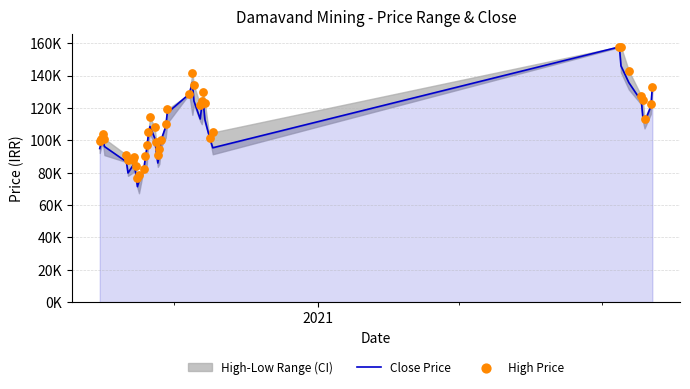

Which series has the largest total across all categories?

High Price